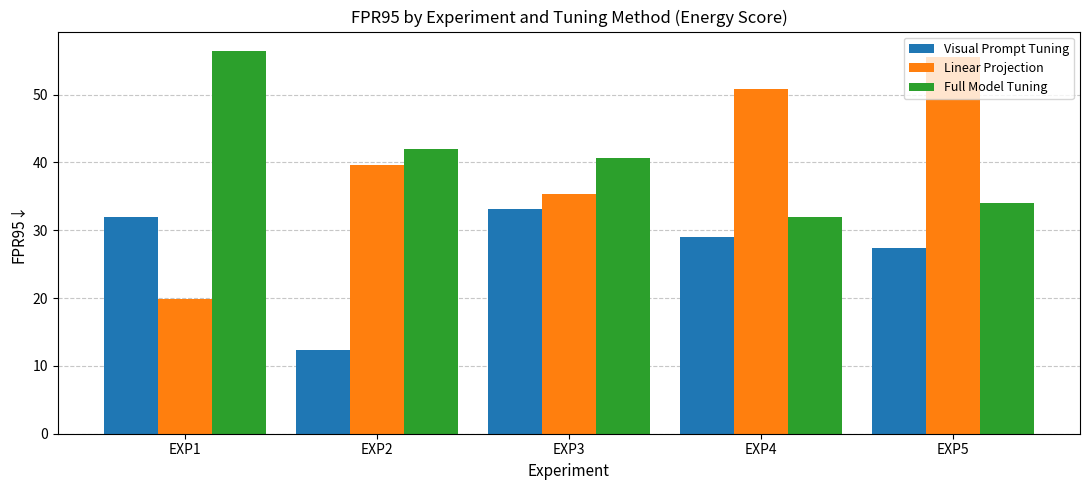

Where is Visual Prompt Tuning nearest to the value 22?

EXP5